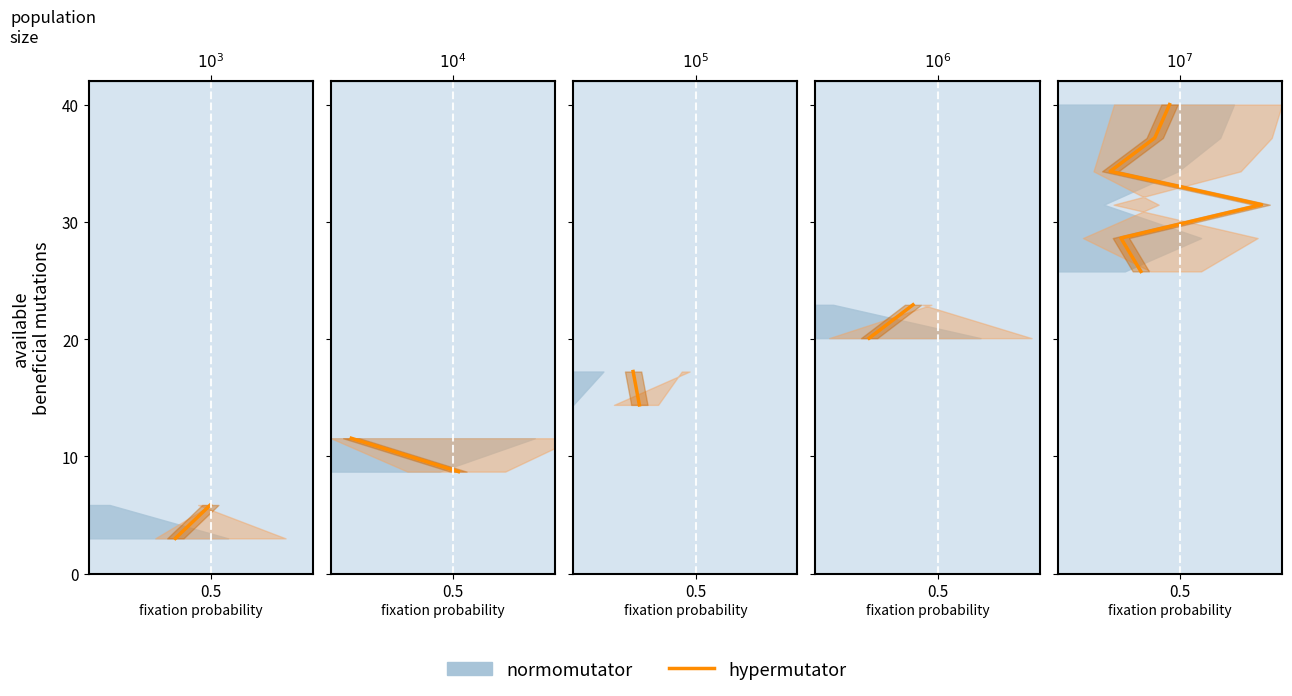

What is the average value?

32.9